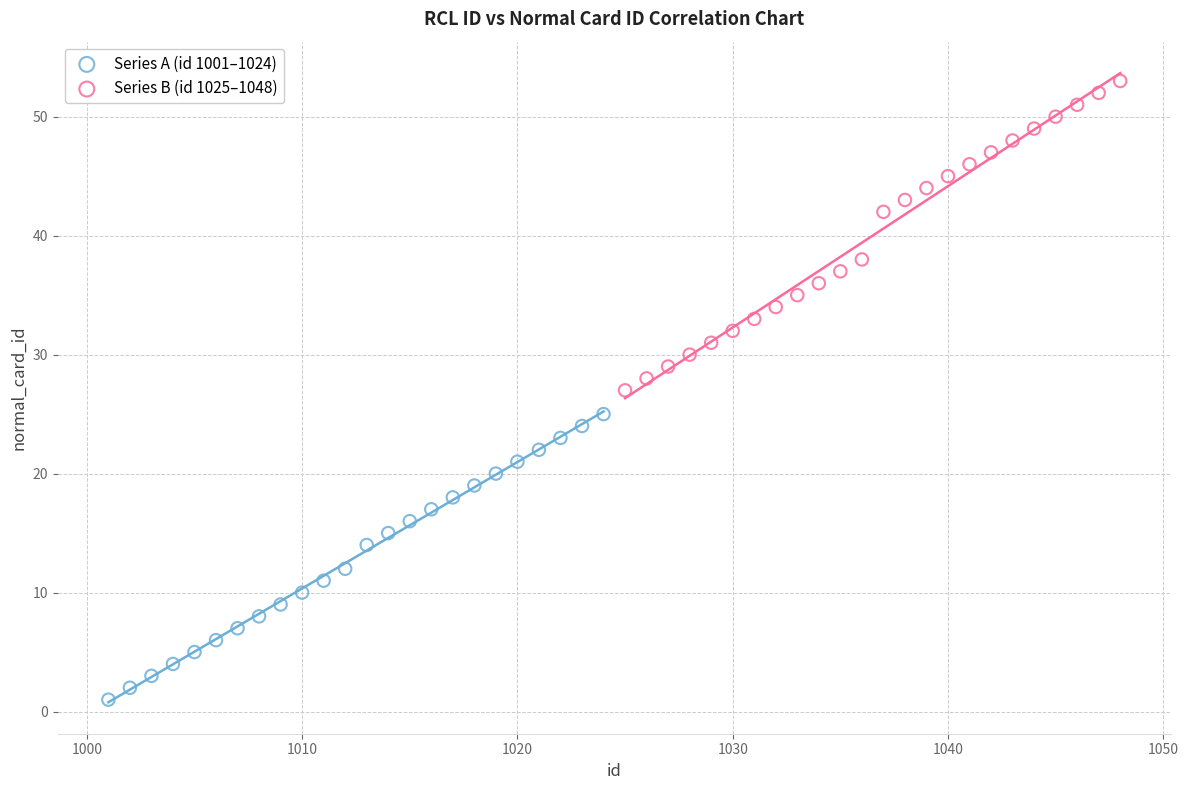

Which series has the widest spread of Y values?

Series B (id 1025–1048)